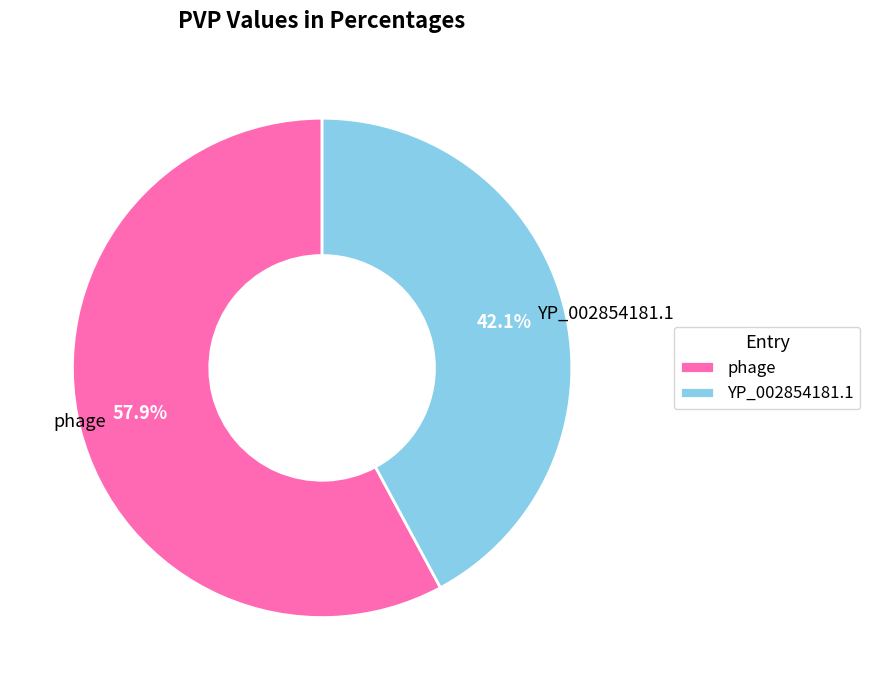

Which has a higher value, phage or YP_002854181.1?

phage